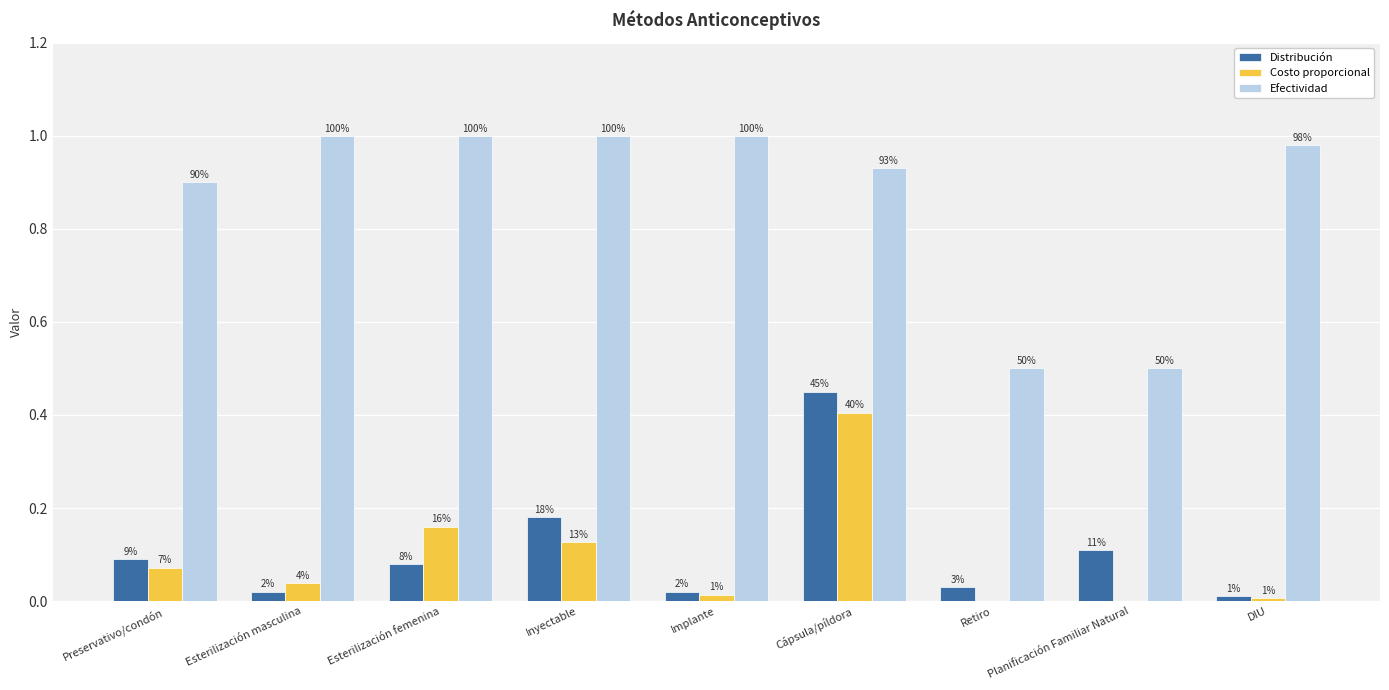

Does the chart contain stacked bars?

No